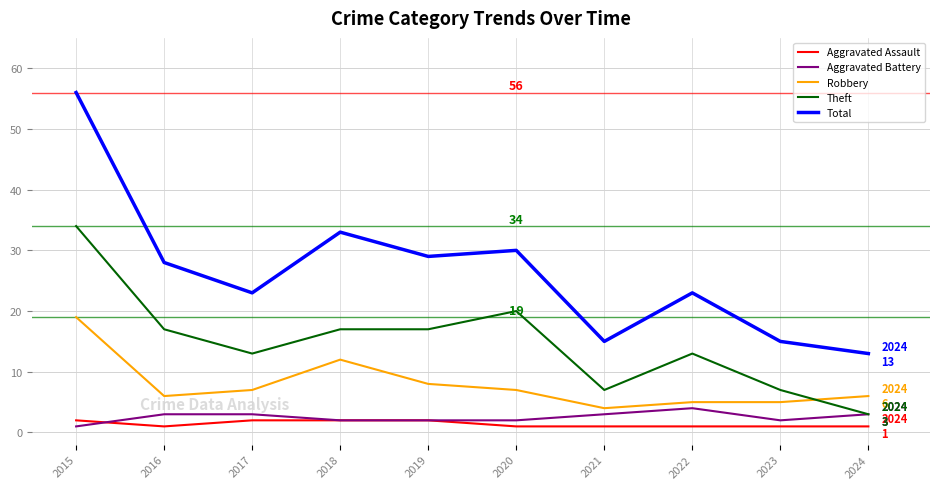

What is the sum of all Robbery values?

79